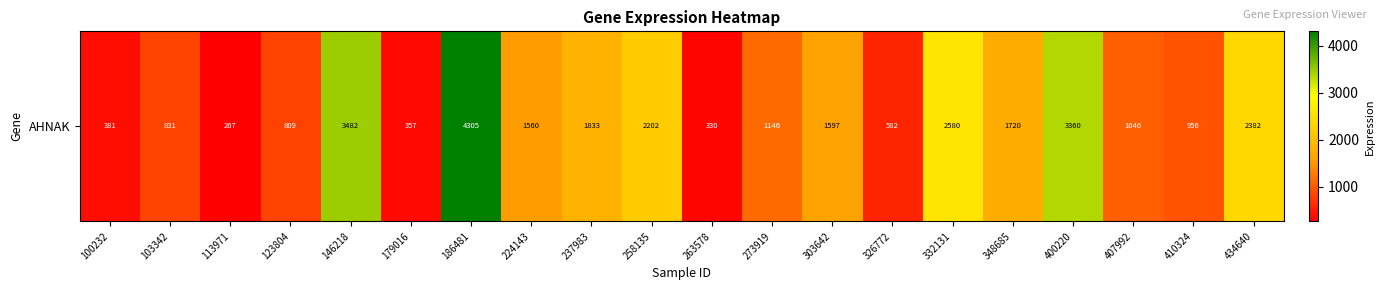

True or false: the data shows 497.8 at 410324.

False